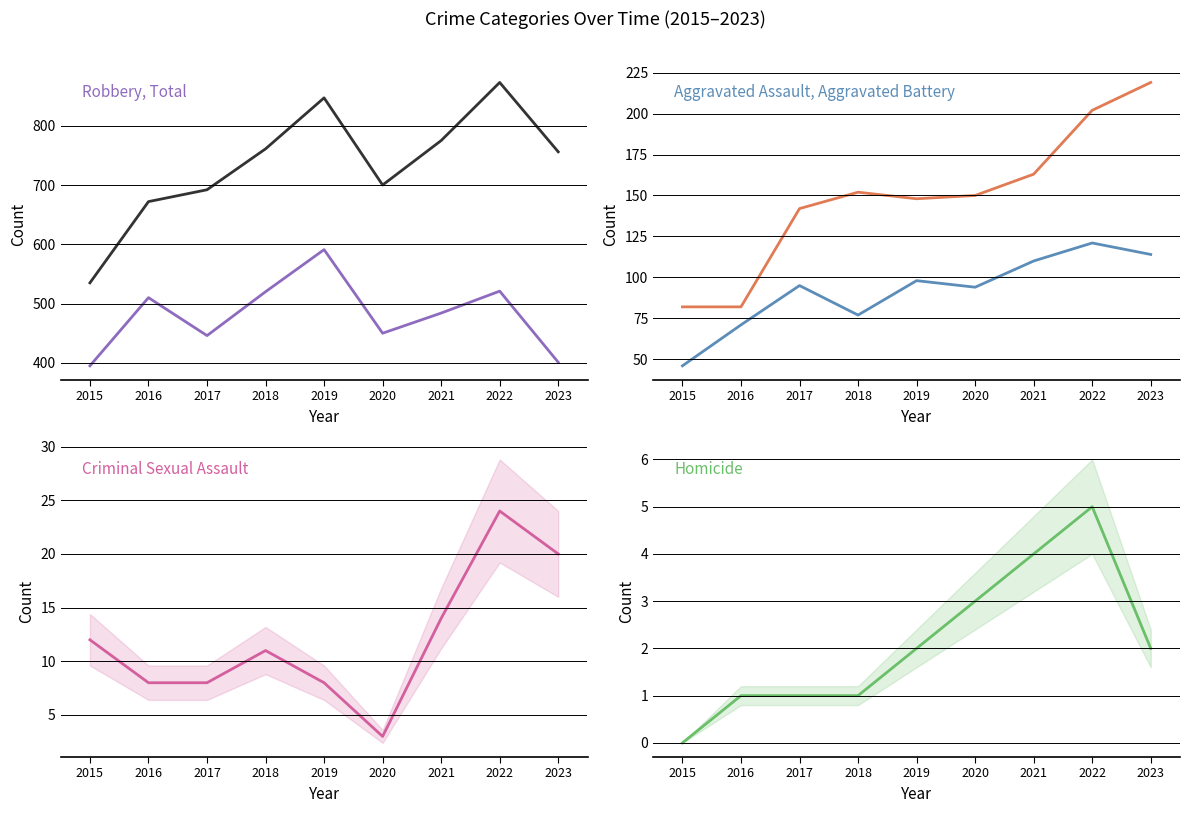

Which has a higher value, 2020 or 2018?

2018